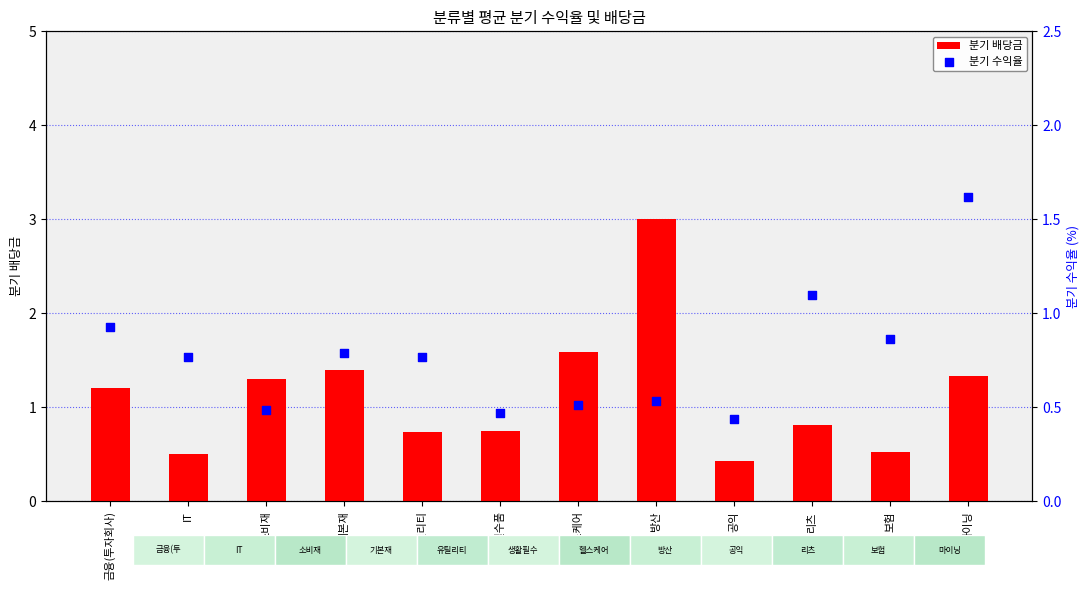

Which series has the widest spread of Y values?

분기 배당금